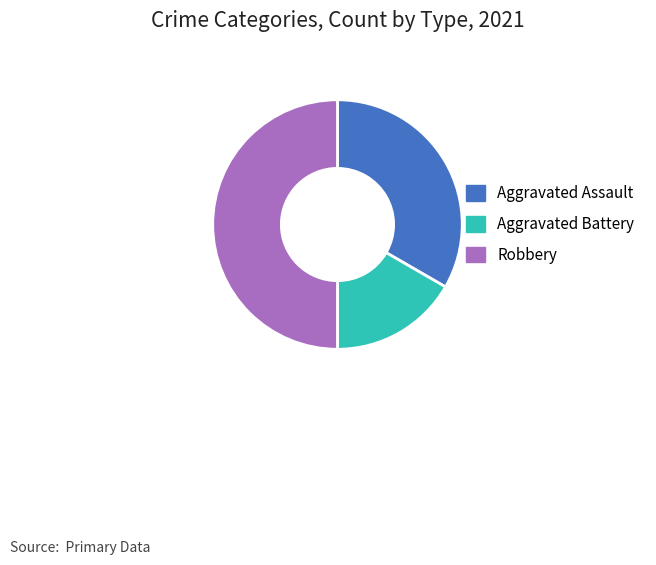

Is it true that Robbery is 50% of the pie?

True